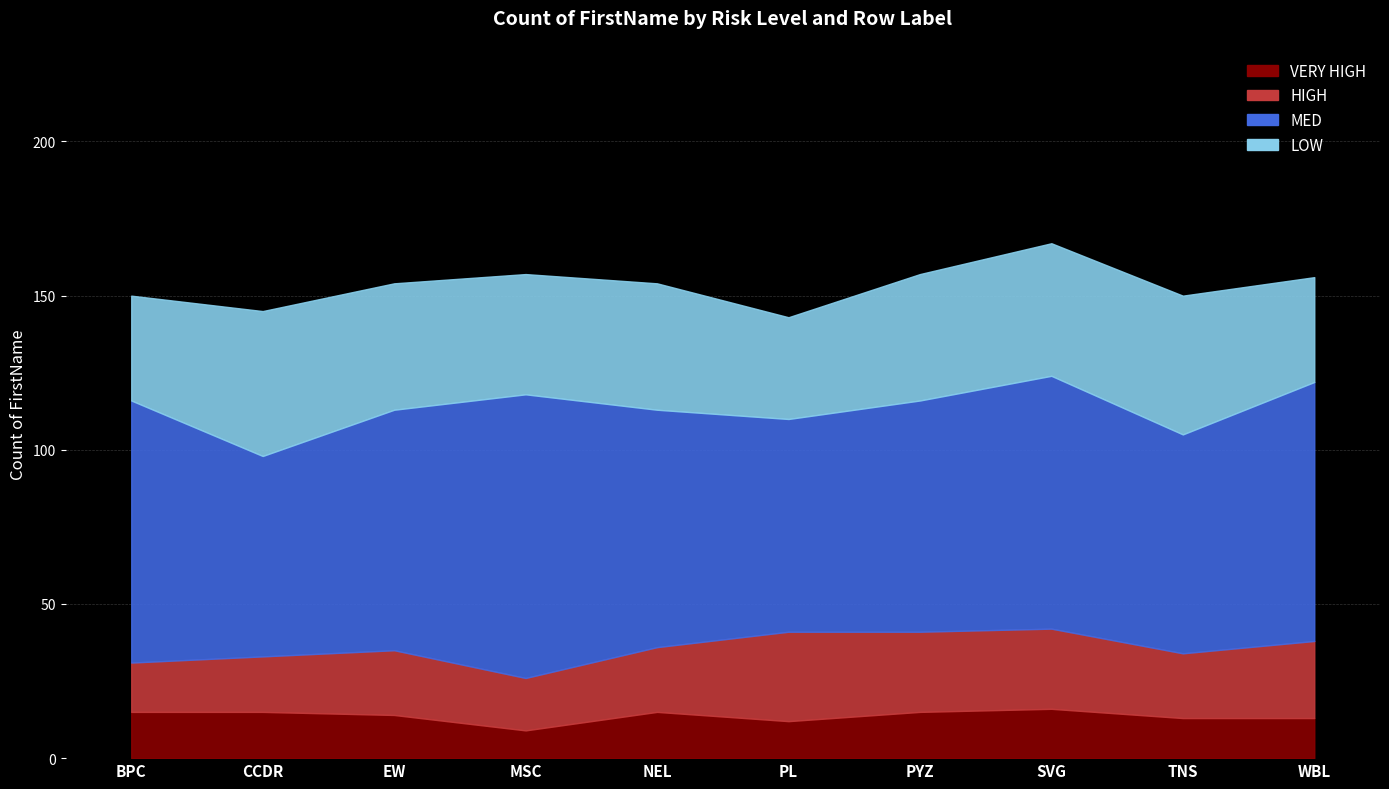

Does the chart display data point markers on the line(s)?

No